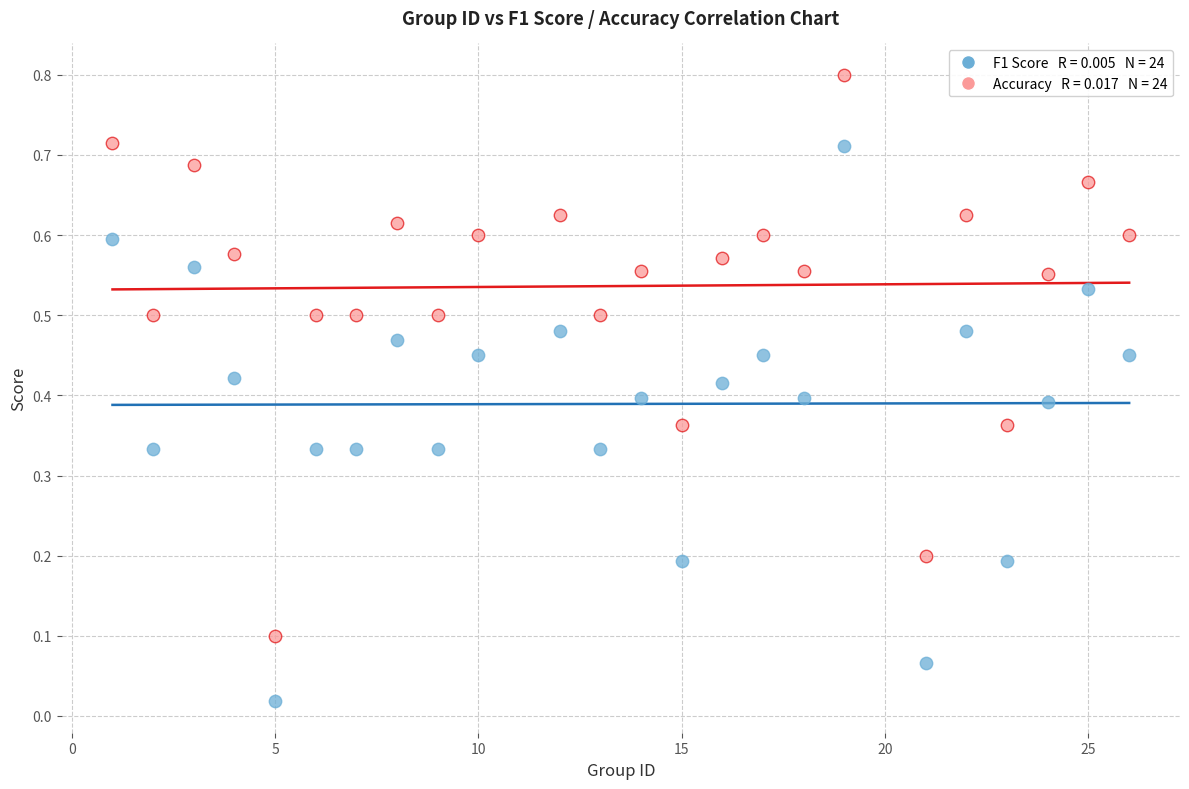

Across all data points, what is the range of Y values (max minus min)?

0.8